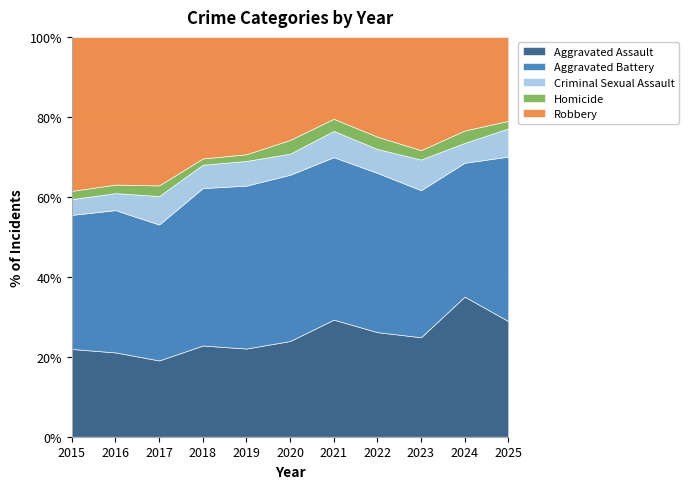

List the labels in order of Criminal Sexual Assault value, smallest first.

2015, 2016, 2020, 2018, 2024, 2019, 2022, 2021, 2025, 2017, 2023